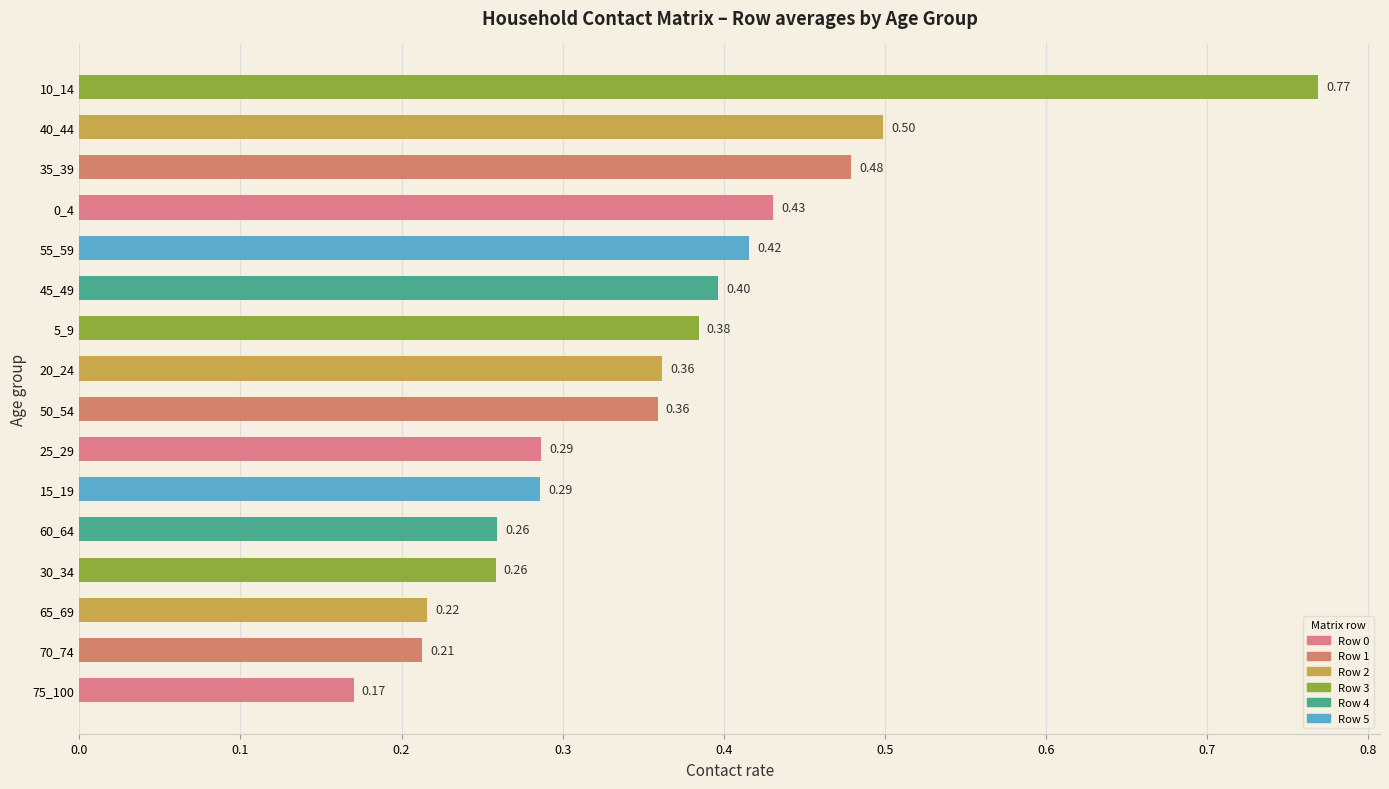

What is the change in value from 55_59 to 10_14?

+0.4